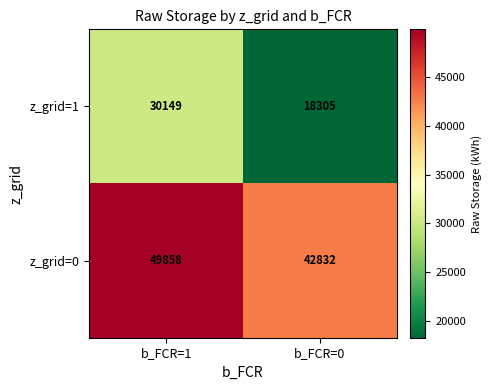

What is the sum of the z_grid=0 values at b_FCR=0 and b_FCR=1?

92690